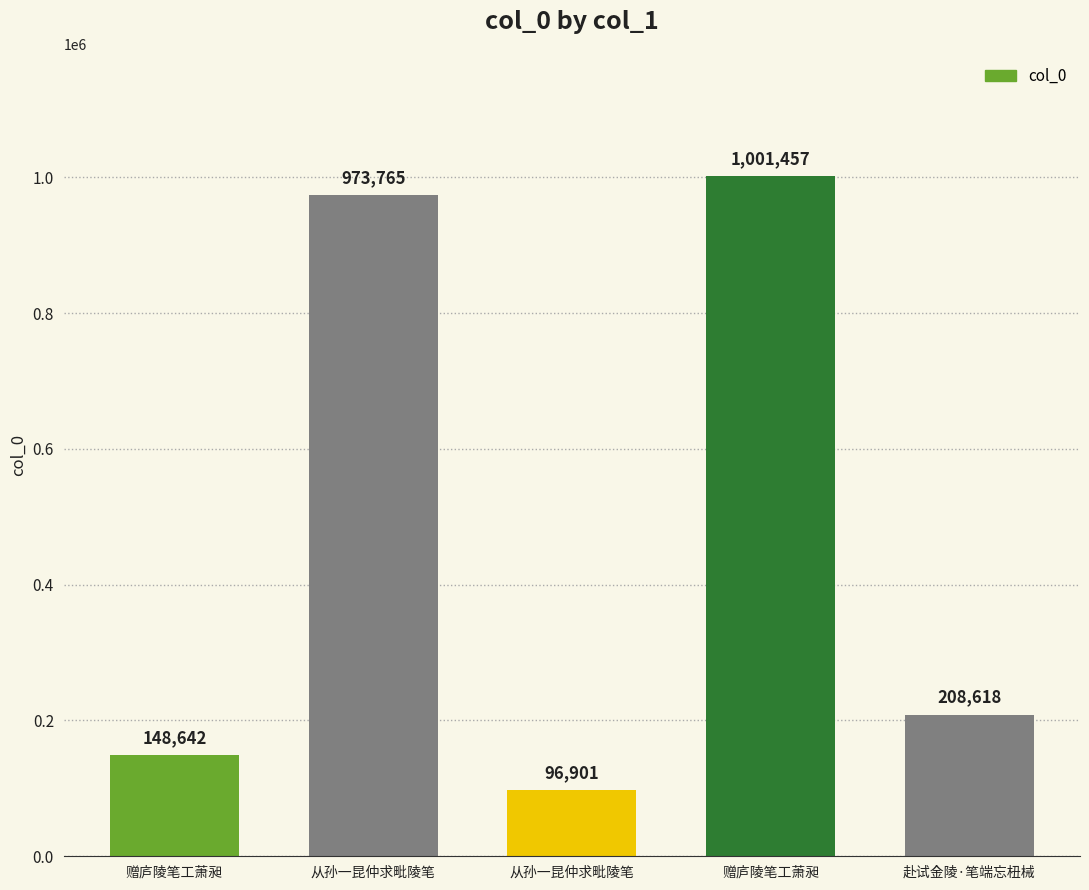

What is the difference between the second highest and second lowest values?

825123